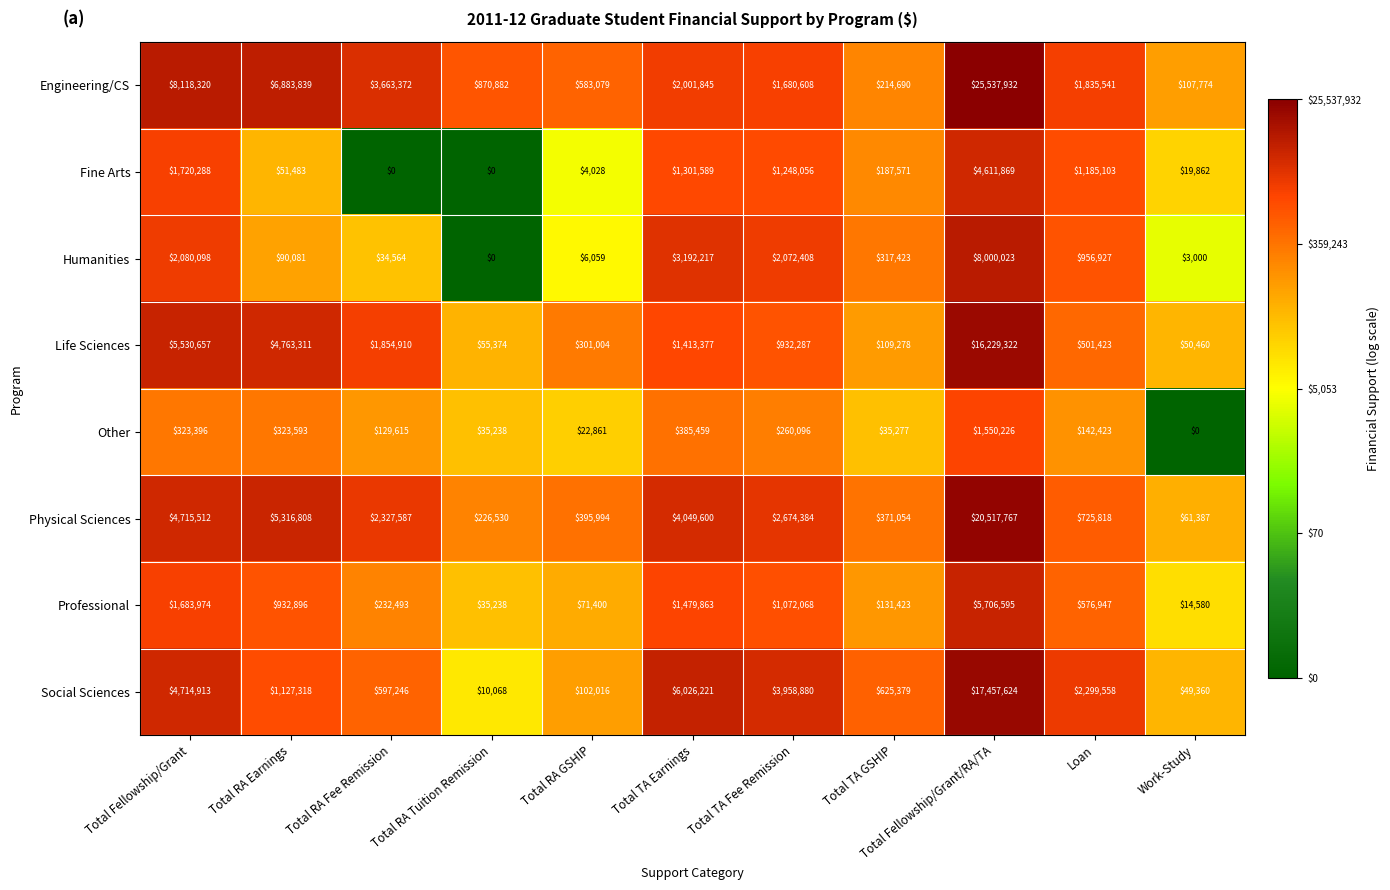

True or false: Other has a value of 129615 at Total RA Fee Remission.

True